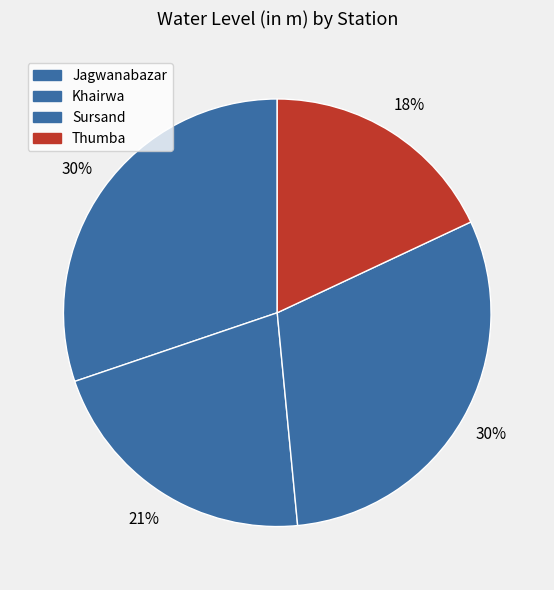

How many segments does this pie chart have?

4